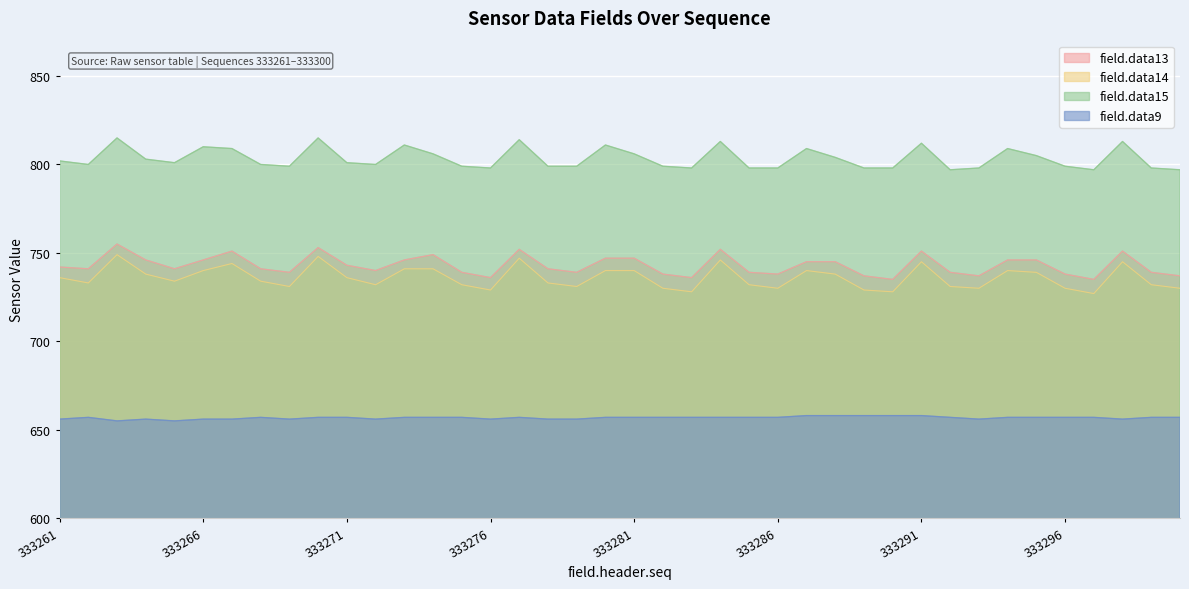

What is the smallest value displayed?

655